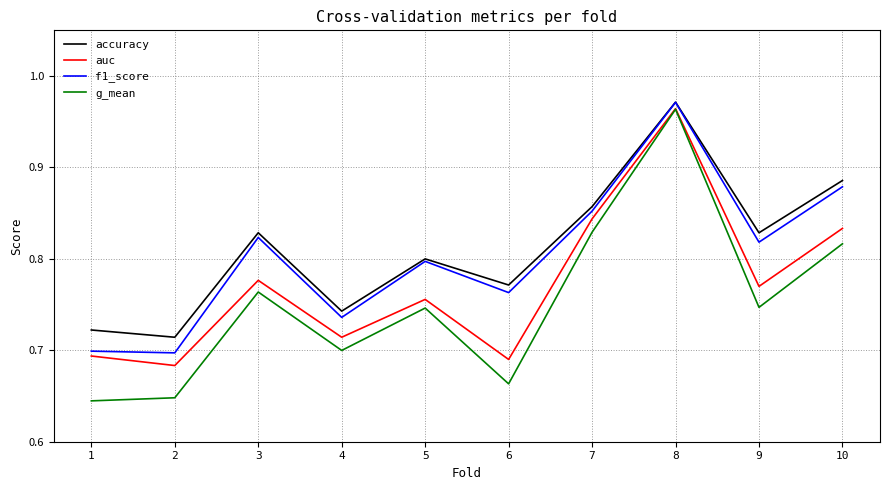

The value of f1_score at 10 is 0.2. True or false?

False